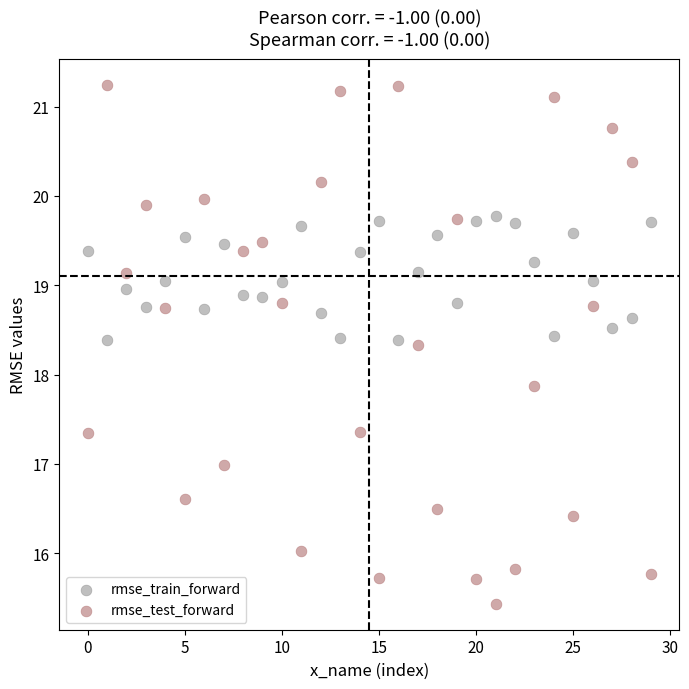

Which series has the largest Y range (max minus min)?

rmse_test_forward